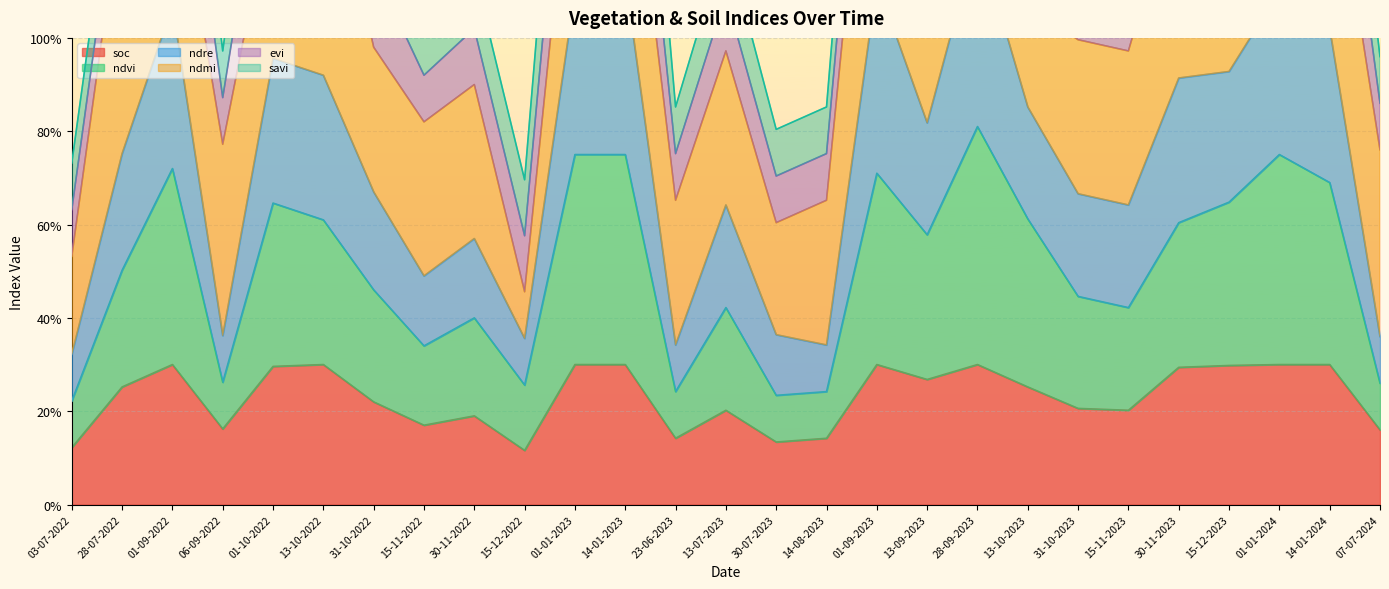

Does the chart display data point markers on the line(s)?

No